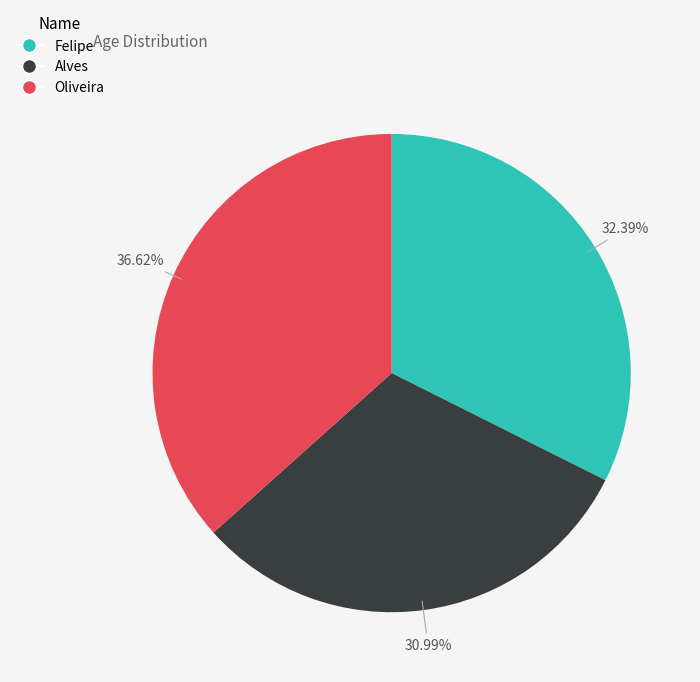

Is it true that Alves is 25% of the pie?

False